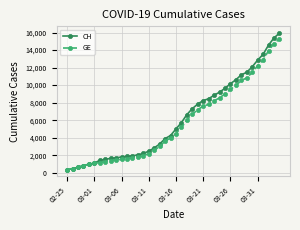

How many lines are shown in the chart?

2